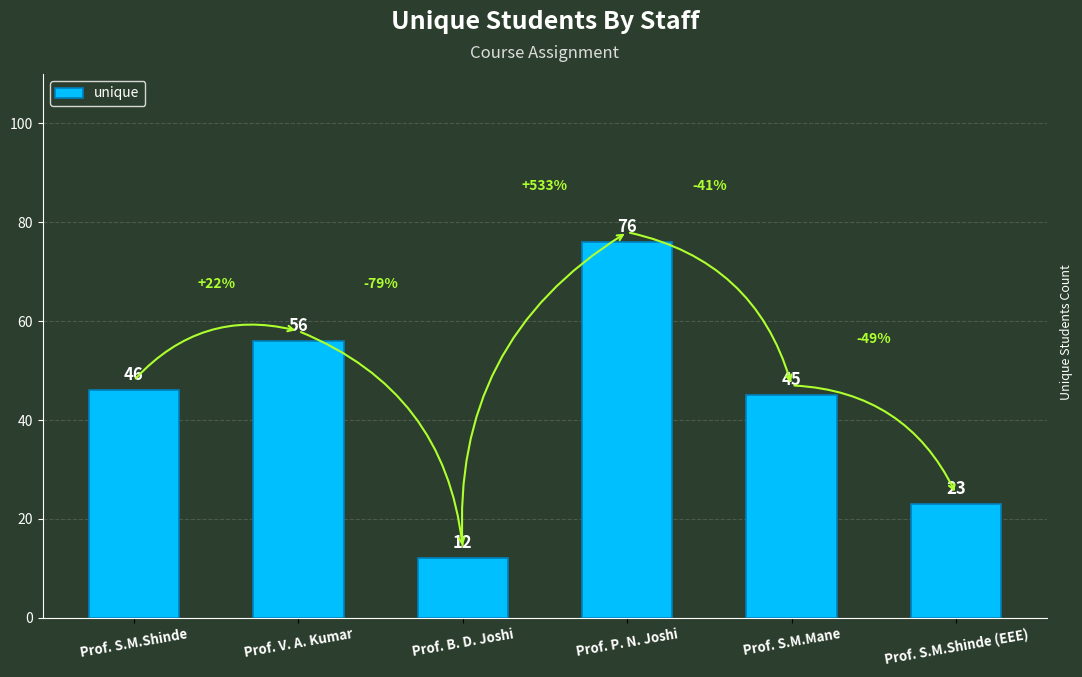

At which category does the chart reach its peak across all series?

Prof. P. N. Joshi